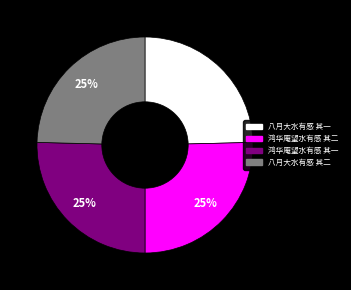

What percentage is the 八月大水有感 其二 slice, to the nearest percent?

25%